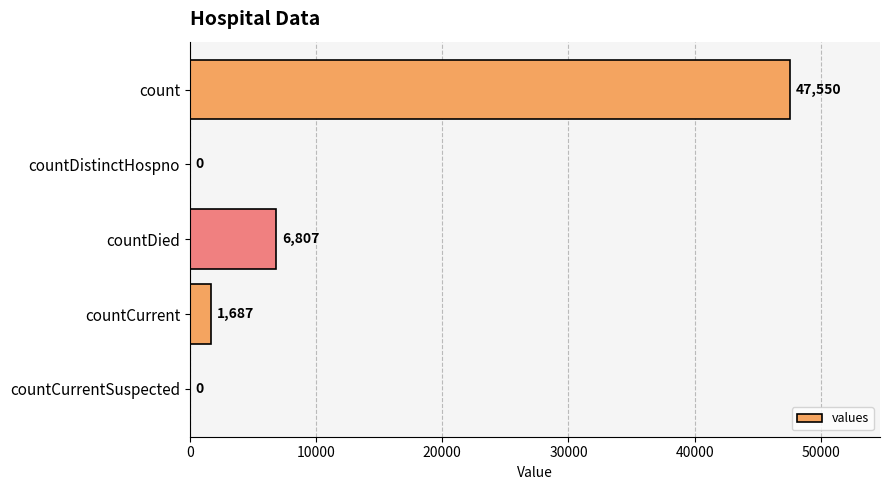

At which label is the value closest to 23775?

countDied